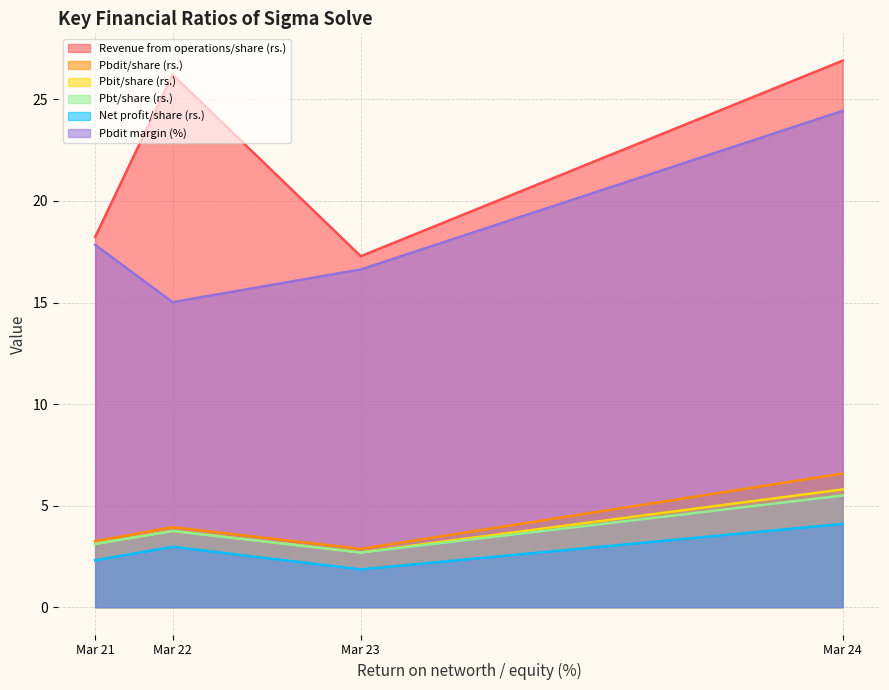

Reading left to right, what are all the values shown in this chart?

Revenue from operations/share (rs.): Mar 21=18.2	Mar 22=26.2	Mar 23=17.3	Mar 24=26.9
Pbdit/share (rs.): Mar 21=3.2	Mar 22=3.9	Mar 23=2.9	Mar 24=6.6
Pbit/share (rs.): Mar 21=3.1	Mar 22=3.8	Mar 23=2.7	Mar 24=5.8
Pbt/share (rs.): Mar 21=3.1	Mar 22=3.8	Mar 23=2.7	Mar 24=5.5
Net profit/share (rs.): Mar 21=2.3	Mar 22=3.0	Mar 23=1.9	Mar 24=4.1
Pbdit margin (%): Mar 21=17.8	Mar 22=15.0	Mar 23=16.6	Mar 24=24.4